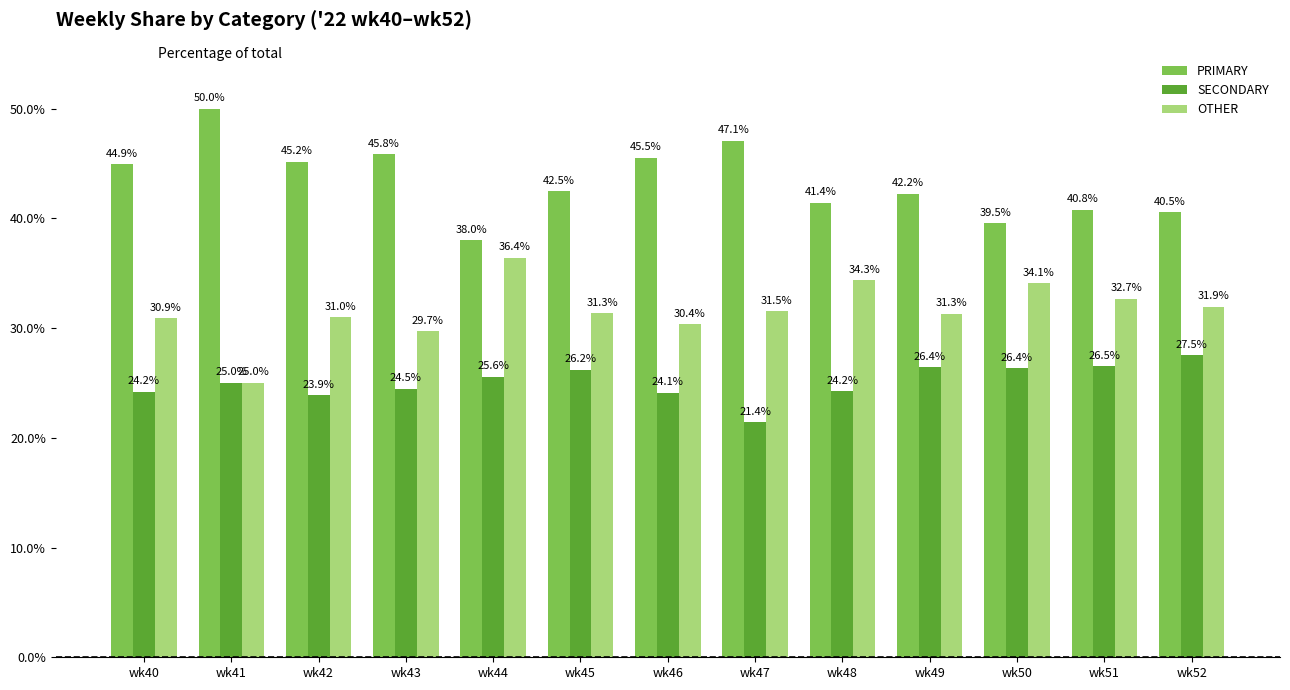

List the series in order of their overall mean, highest first.

PRIMARY, OTHER, SECONDARY